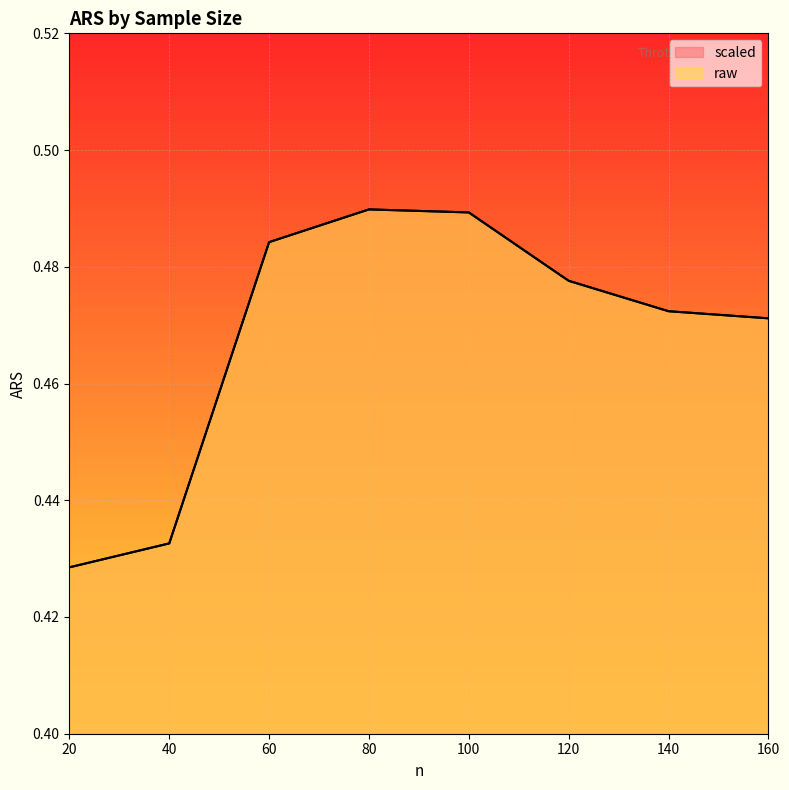

What are all the series names shown in the legend?

scaled, raw